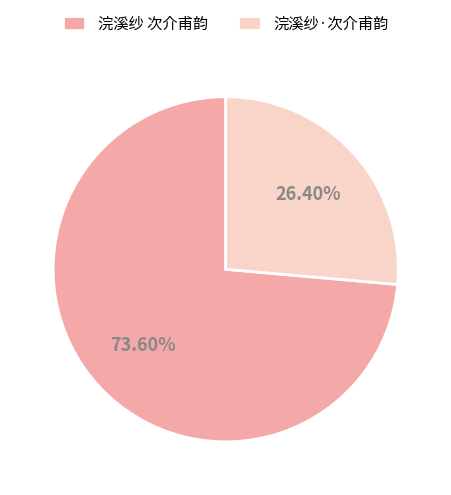

What portion of the pie excludes 浣溪纱 次介甫韵?

26.4%